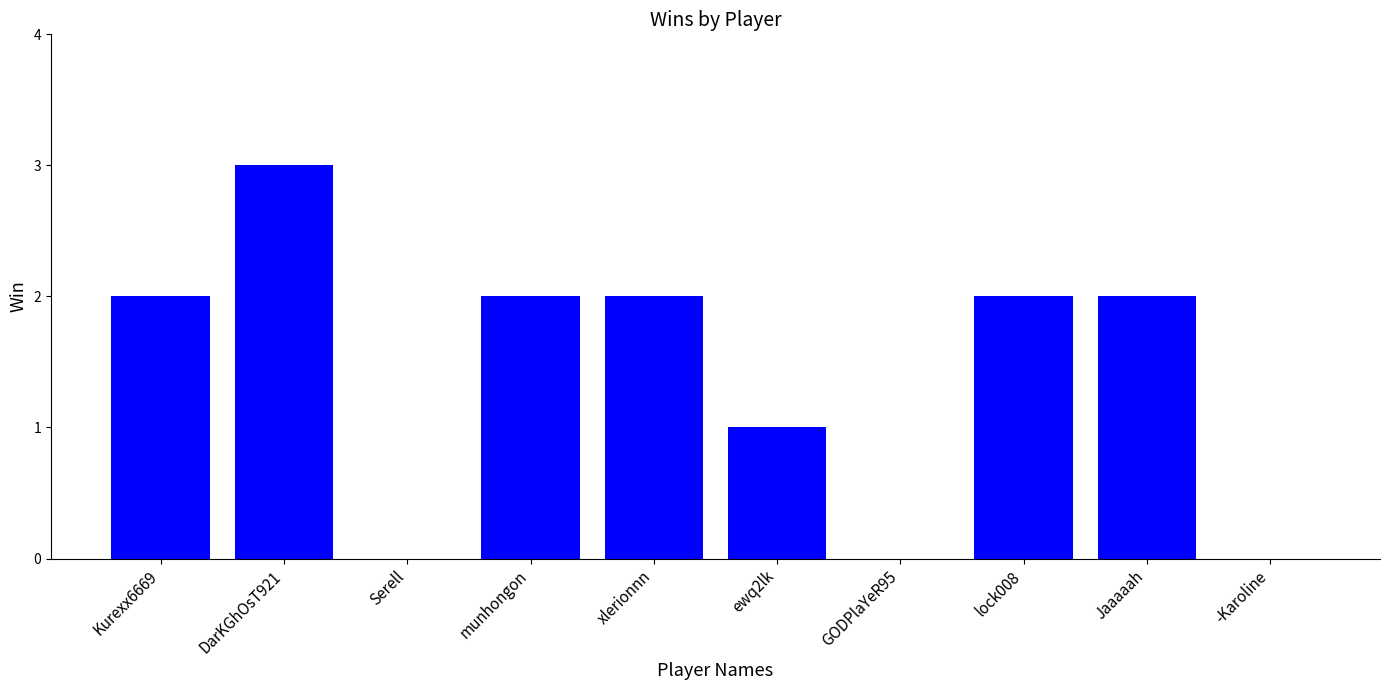

Which category has the highest value across all series?

DarKGhOsT921